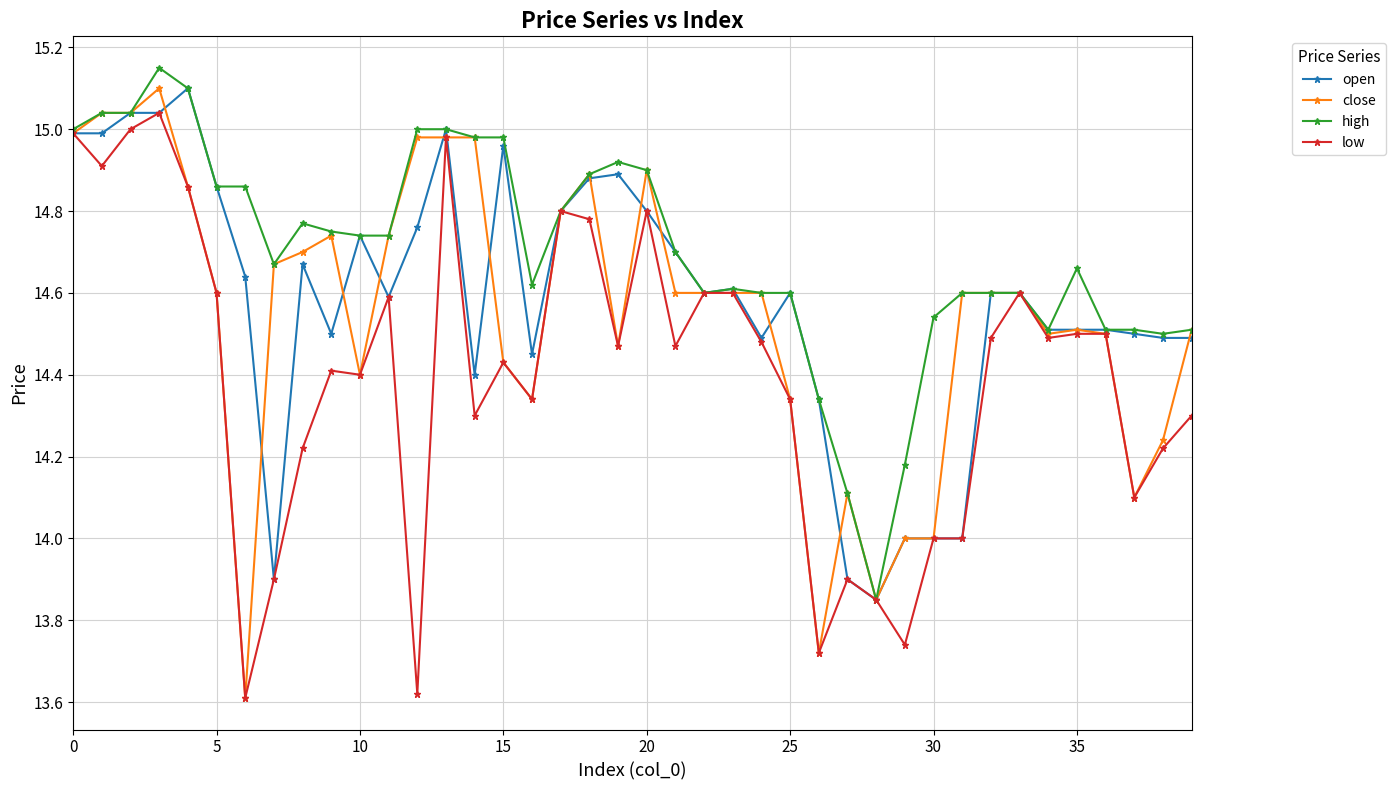

Which series has the widest spread of values?

close